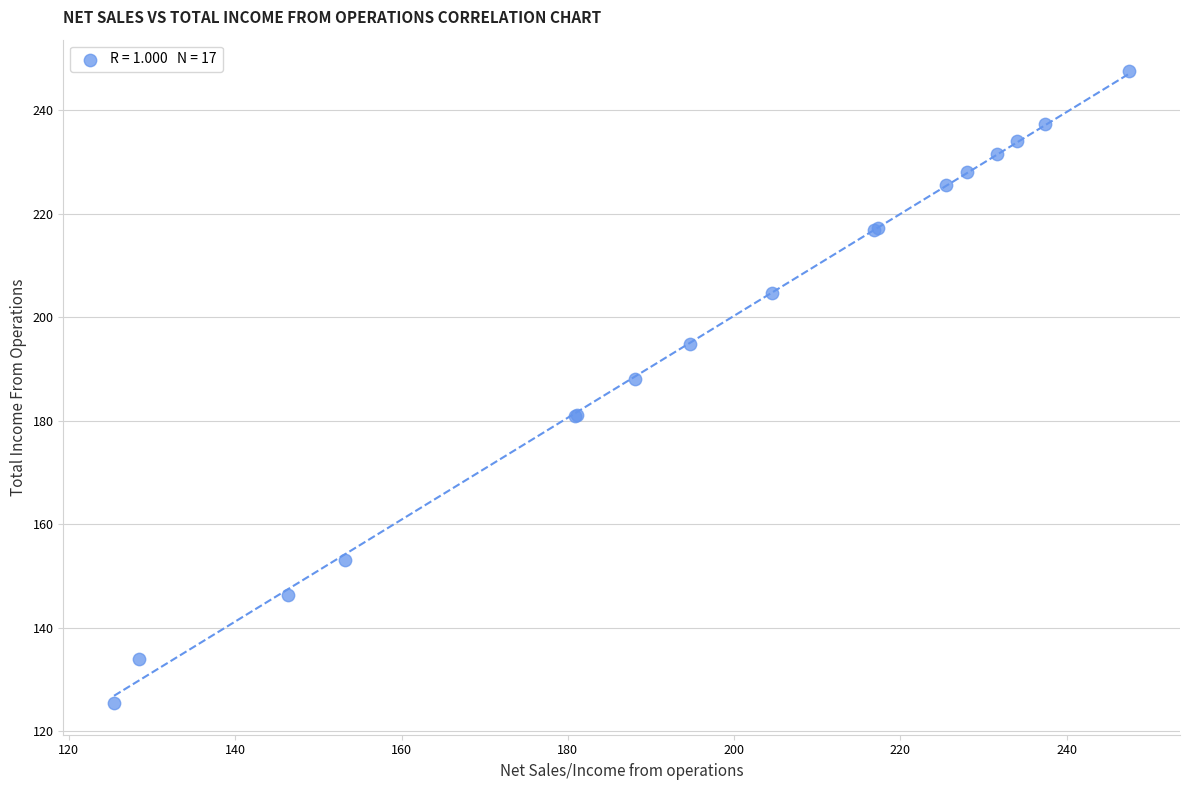

What Y value in the scatter plot is closest to 186?

188.1